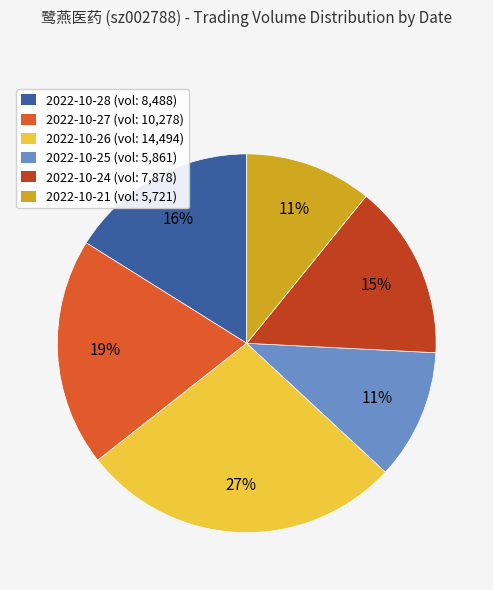

The 2022-10-24 (vol: 7,878) slice represents 2% of the pie. True or false?

False